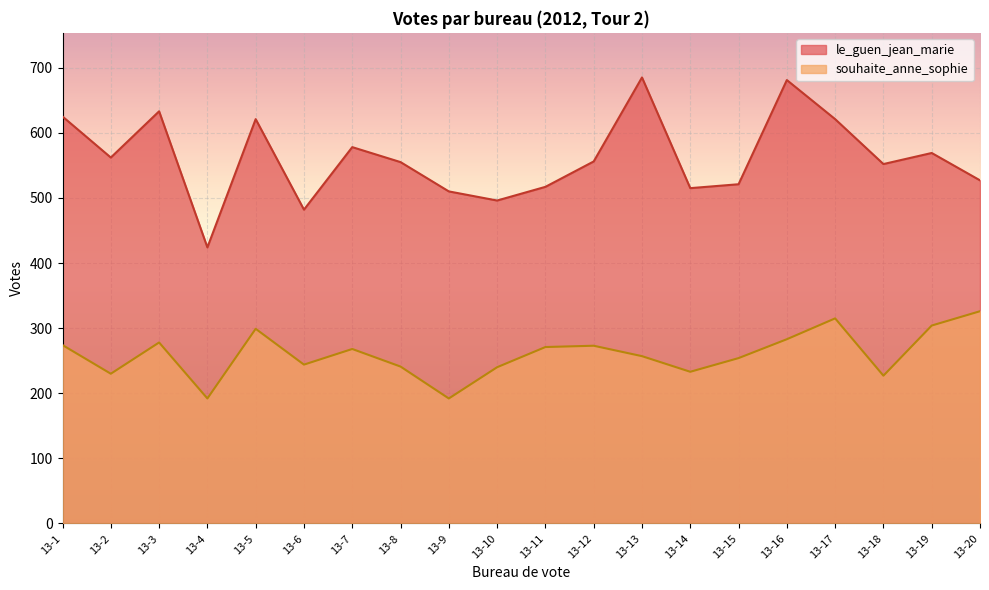

True or false: le_guen_jean_marie and souhaite_anne_sophie cross at least once.

False